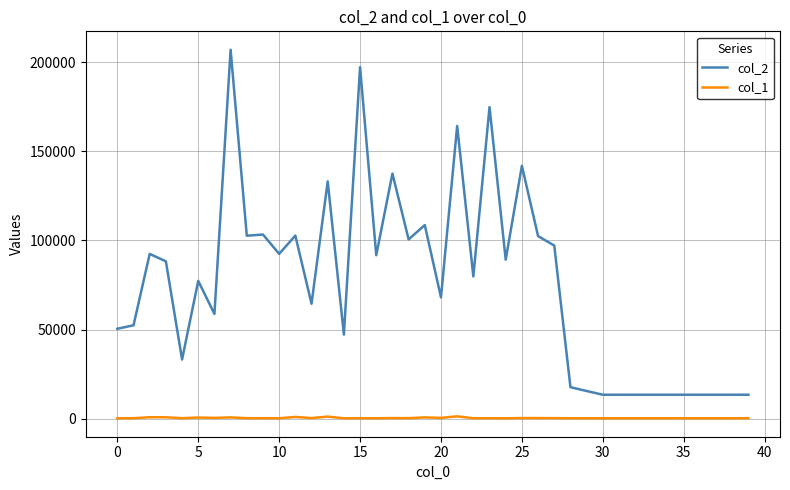

How many values in the col_2 series are below 79828?

20